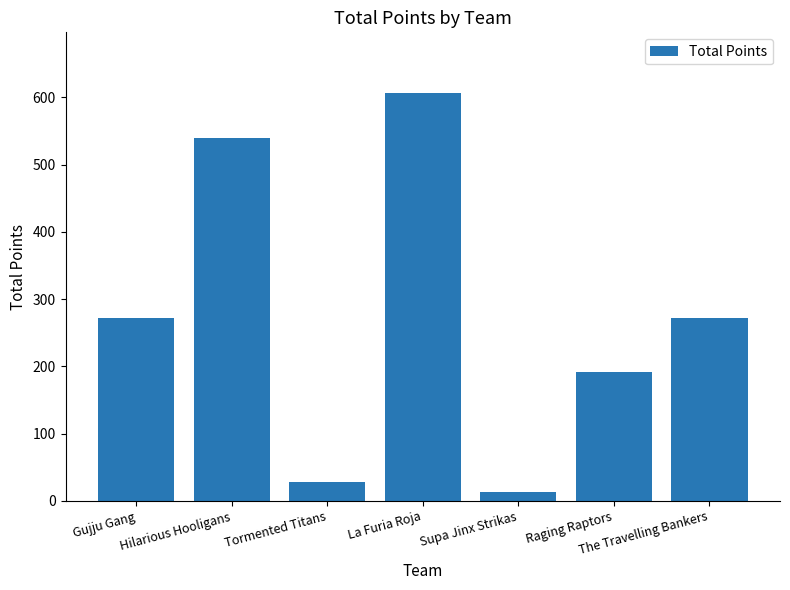

Count the number of data series in this chart.

1